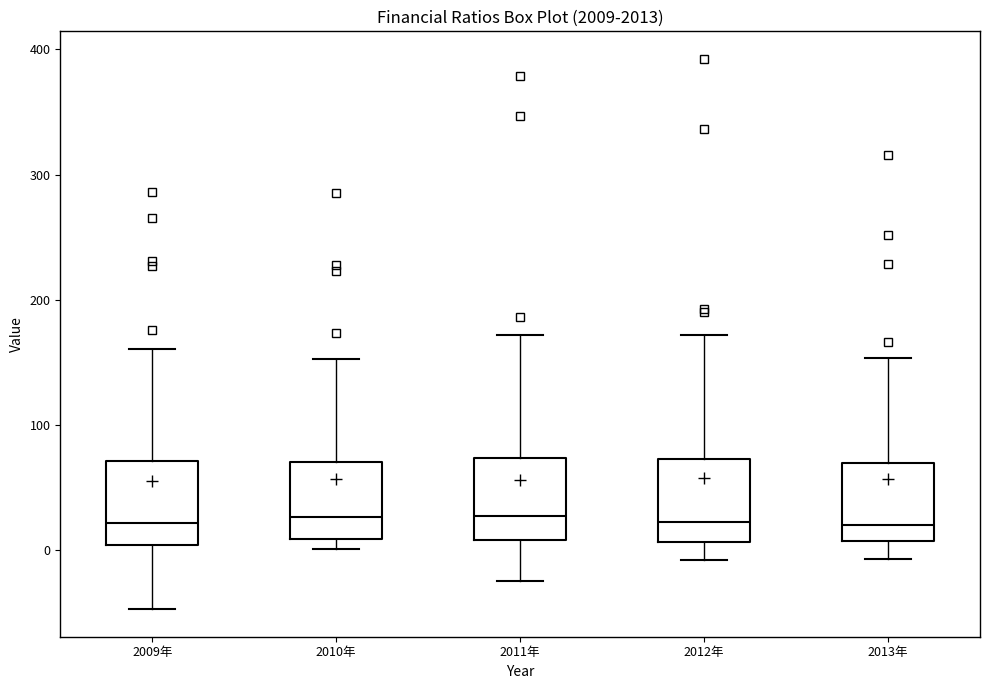

Reading left to right, read every box against the y-axis: the position of its median line, the range the box covers, and the ends of its whiskers. The values are not printed on the chart, so give them approximately, as read against the axis.

2009年: median 20, box 0 to 70, whiskers -50 to 160
2010年: median 30, box 10 to 70, whiskers 0 to 150
2011年: median 30, box 10 to 70, whiskers -20 to 170
2012年: median 20, box 10 to 70, whiskers -10 to 170
2013年: median 20, box 10 to 70, whiskers -10 to 150